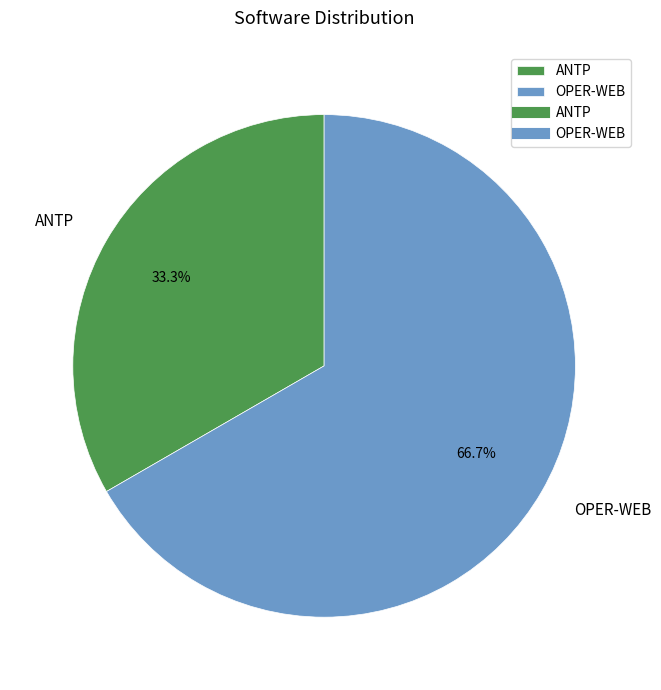

What percentage is the OPER-WEB slice, to the nearest percent?

67%